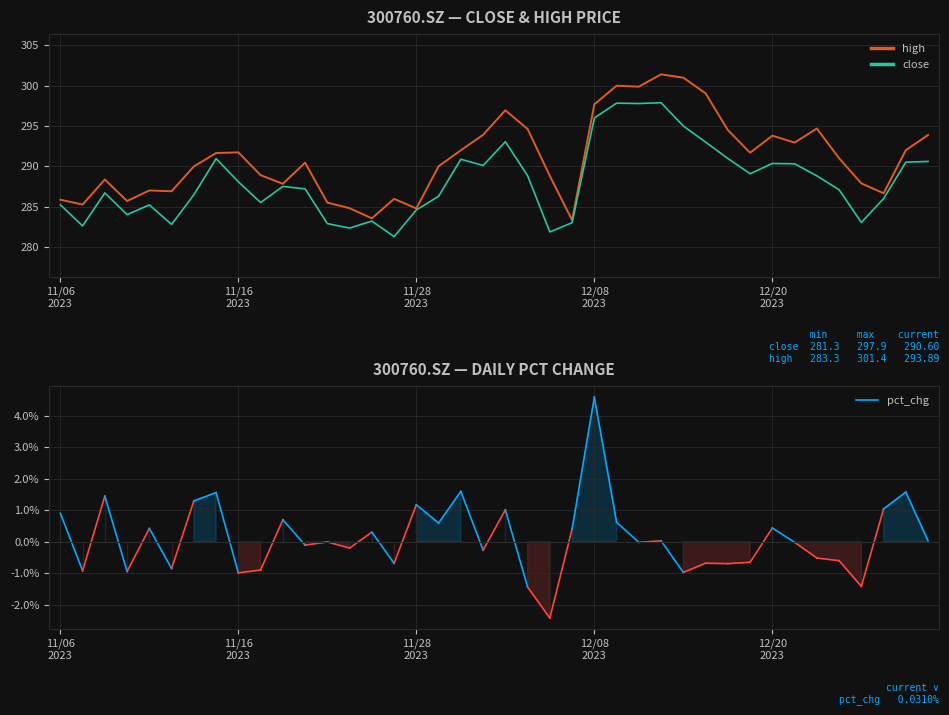

How many categories are shown in the chart?

40